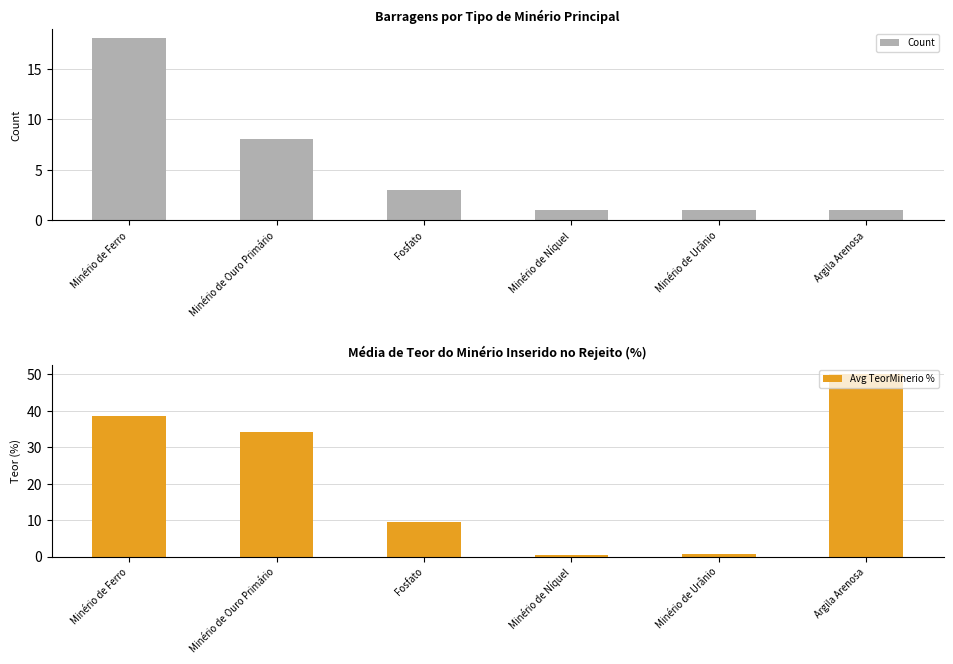

Rank the categories by Avg TeorMinerio % value from highest to lowest.

Argila Arenosa, Minério de Ferro, Minério de Ouro Primário, Fosfato, Minério de Urânio, Minério de Níquel